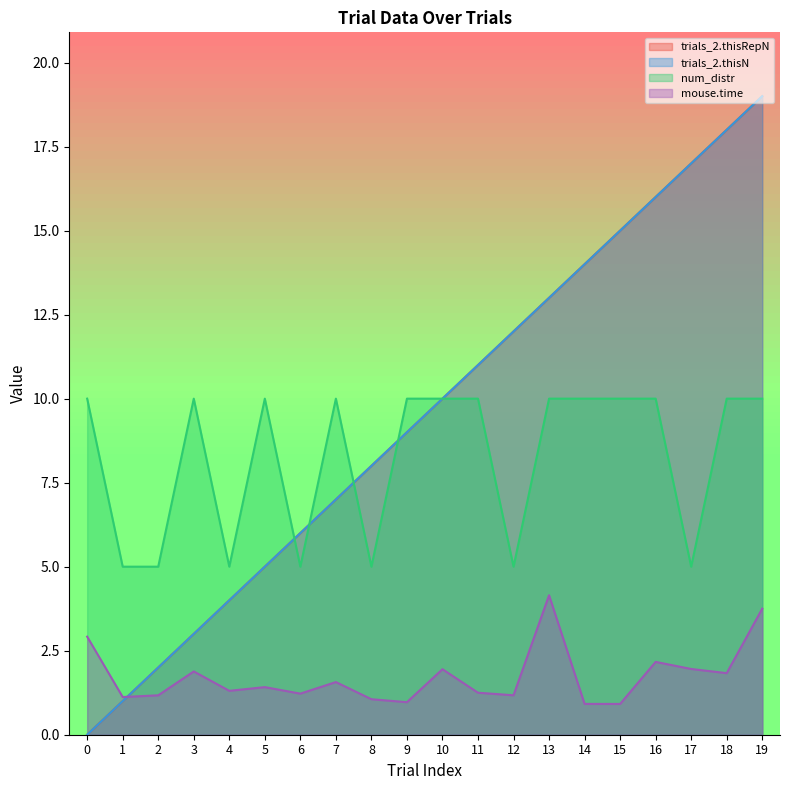

Where is num_distr nearest to the value 7?

1